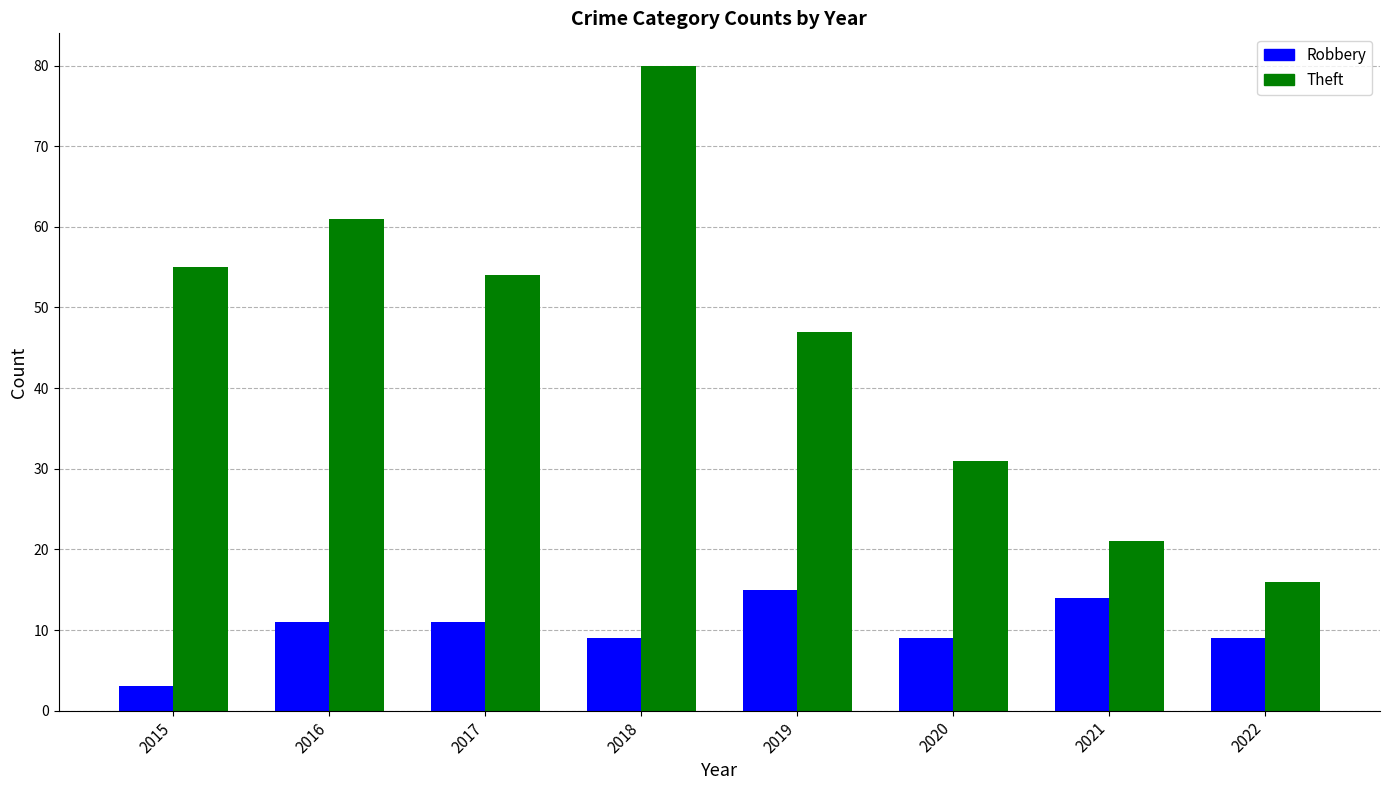

Reading left to right, what are all the values shown in this chart?

Robbery: 3	11	11	9	15	9	14	9
Theft: 55	61	54	80	47	31	21	16